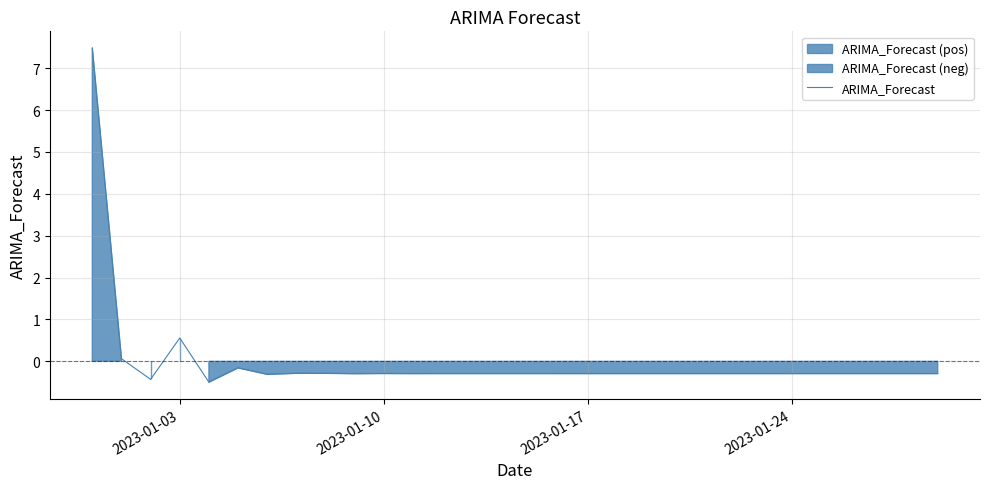

How many data points are less than 0?

27